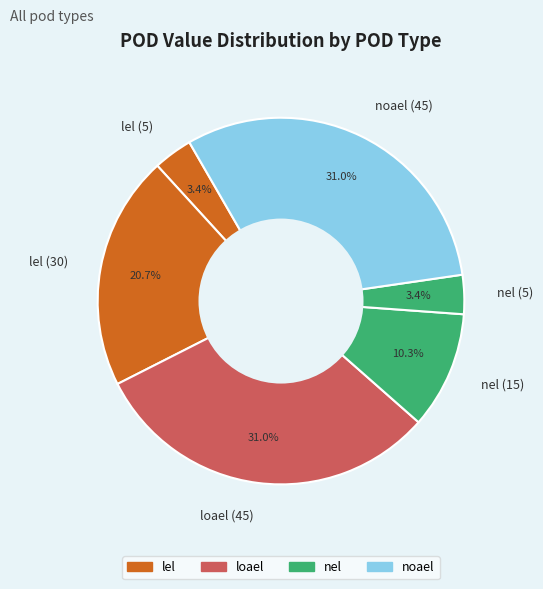

How many segments does this pie chart have?

6